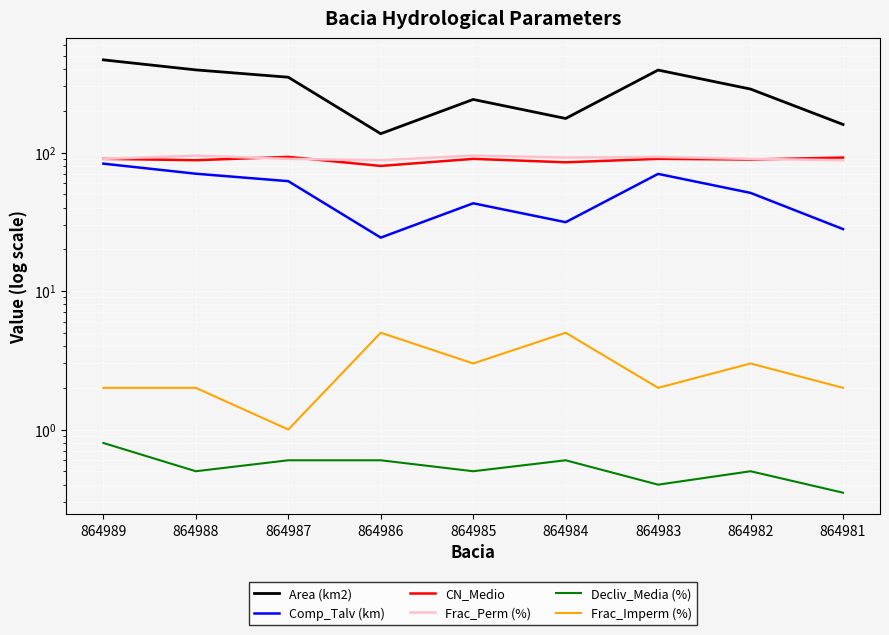

Which series changed the most between 864987 and 864986?

Area (km2)